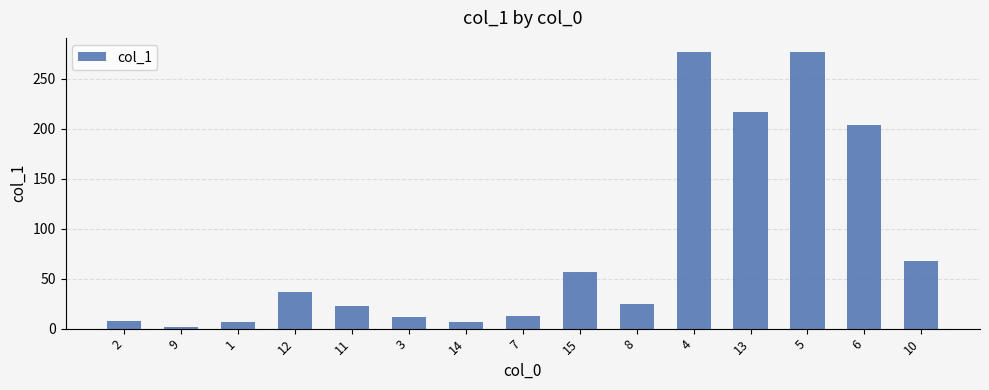

Count the number of categories in the chart.

15